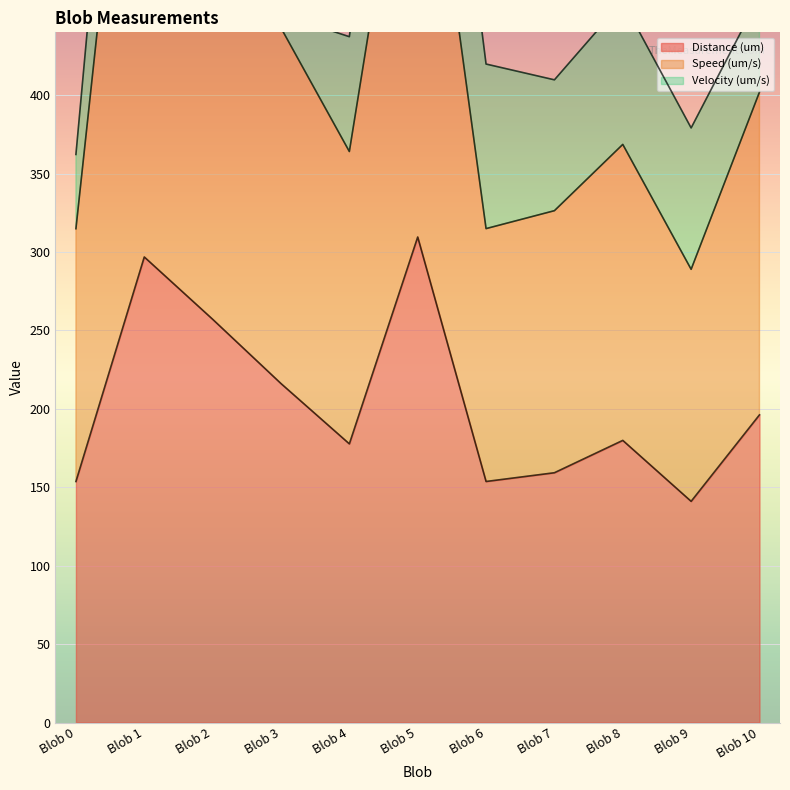

Which series has the widest spread of values?

Speed (um/s)